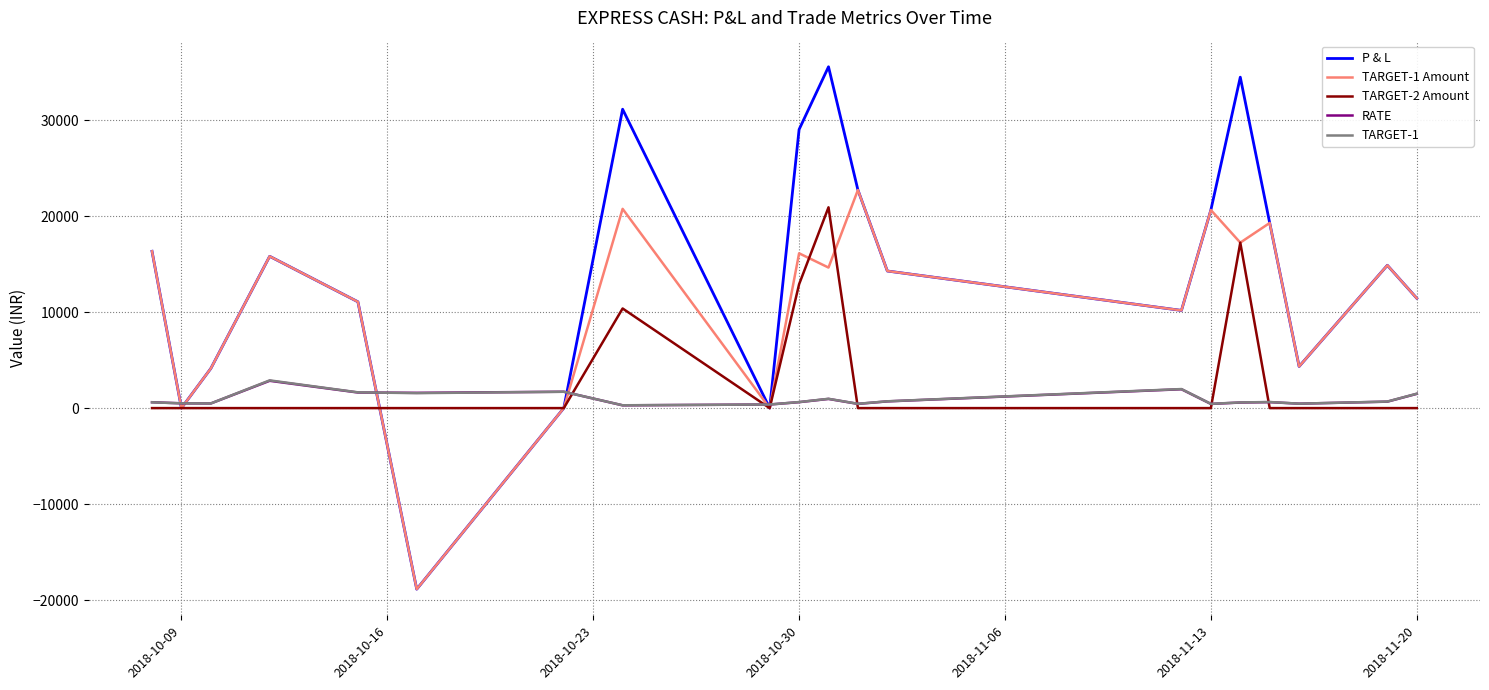

True or false: TARGET-1 Amount has more than 1 points higher than both neighbors.

True